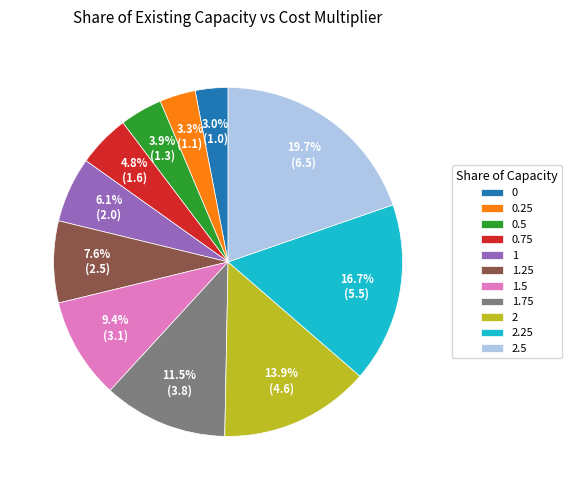

Count the number of slices in the pie.

11